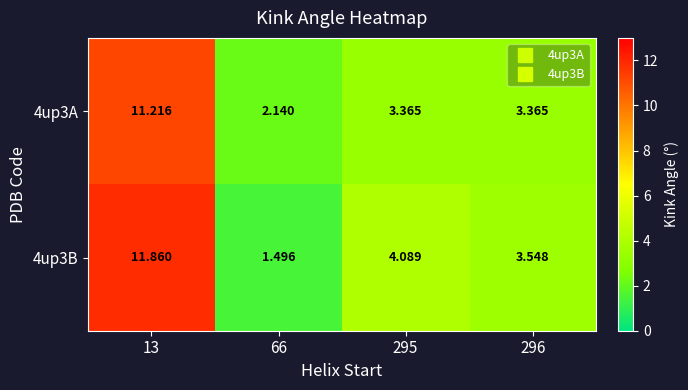

Is the value of 4up3A at 13 greater than the value of 4up3B at 296?

Yes